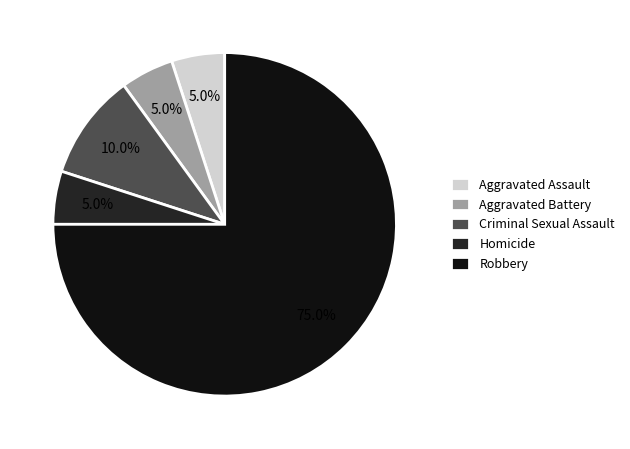

True or false: Aggravated Assault accounts for 5% of the total.

True